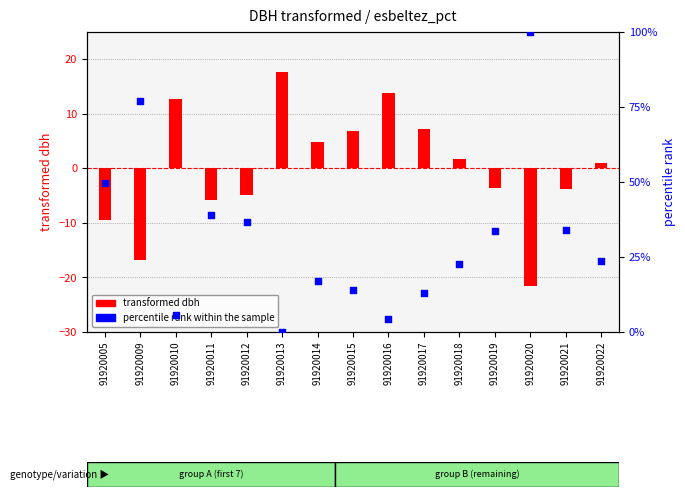

Which series has the widest spread of Y values?

percentile rank within the sample